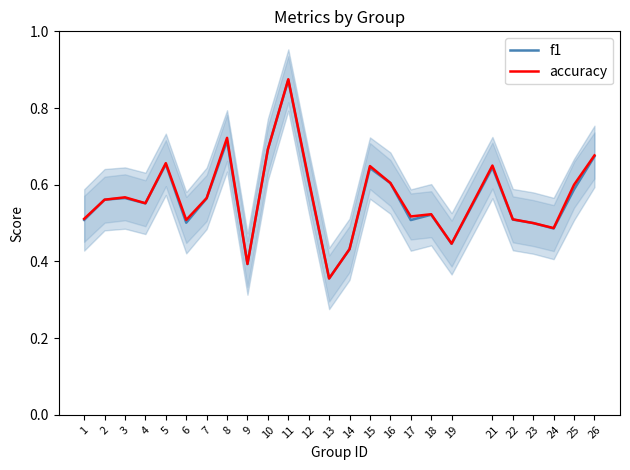

How many categories are shown in the chart?

25